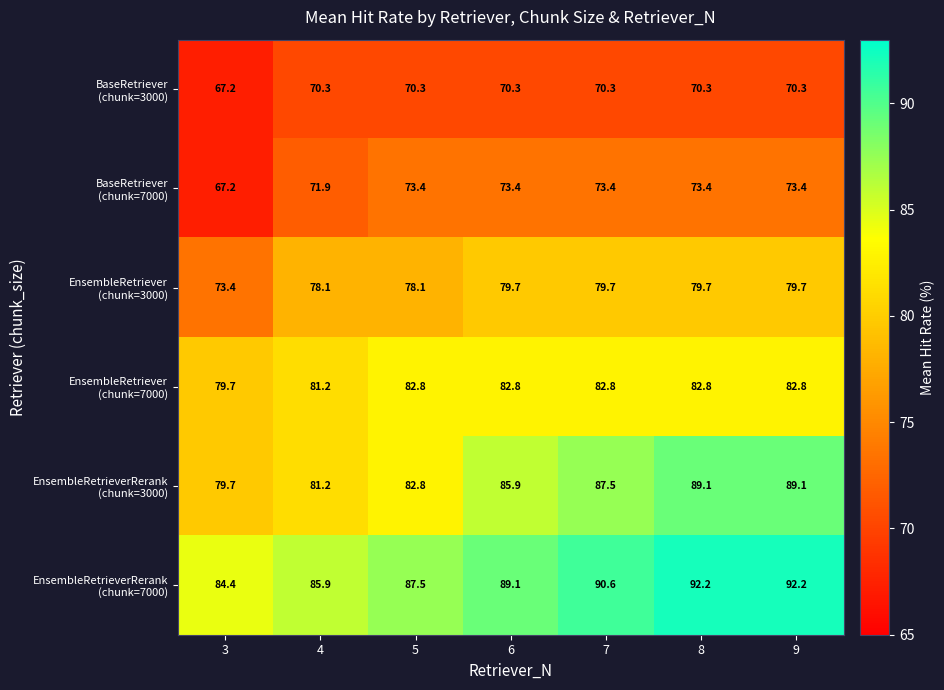

What is the total value across all series at 3?

451.6